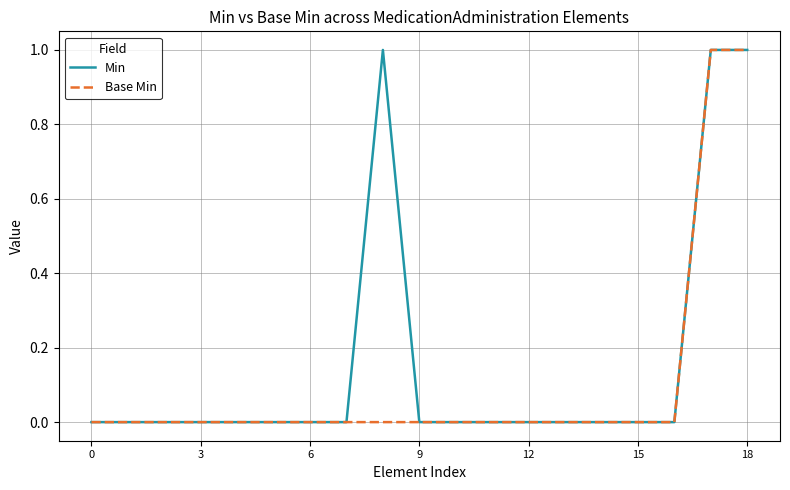

Which series has the largest total across all categories?

Min